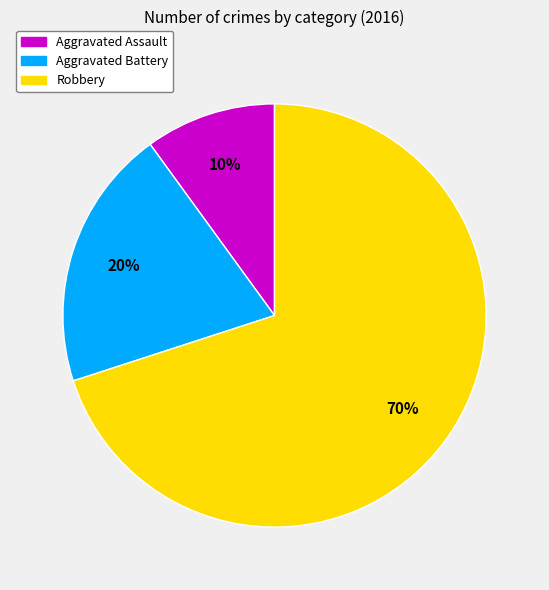

To the nearest percent, what is the difference between the Aggravated Battery and Aggravated Assault slice percentages?

10%